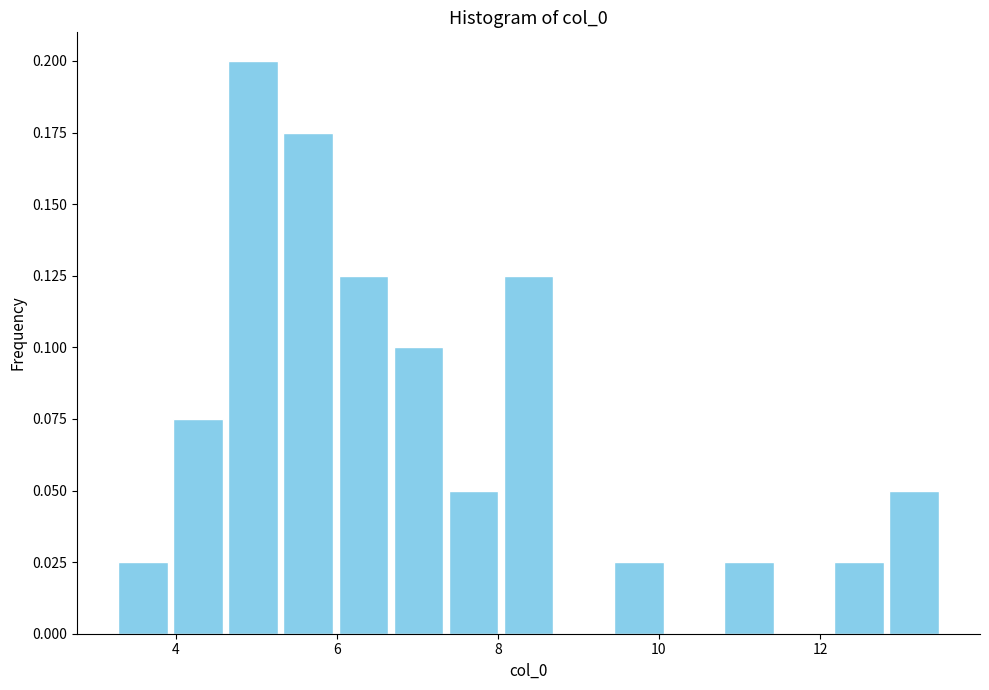

Read against the x-axis, roughly where is the centre of the tallest bar?

5.0